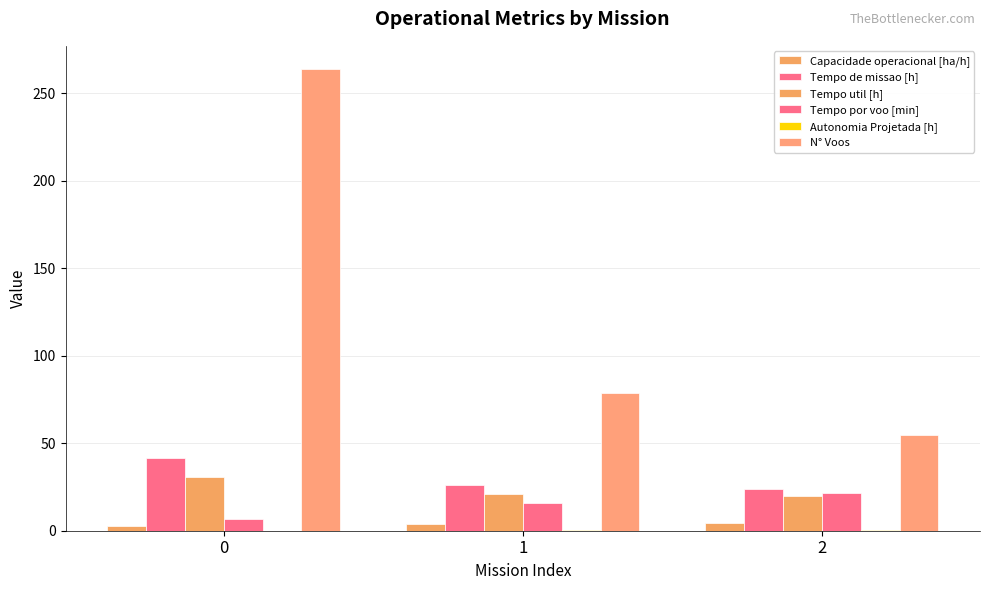

What is the approximate value of Tempo de missao [h] at 0?

41.3